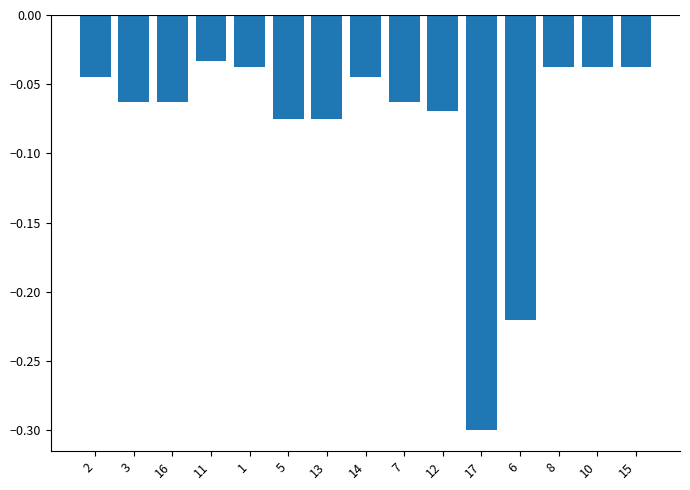

Which has a higher value, 5 or 1?

1